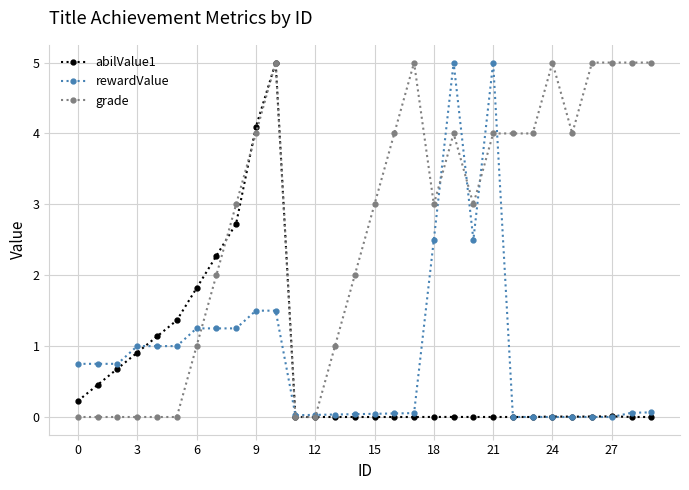

What is the greatest value displayed?

5.0